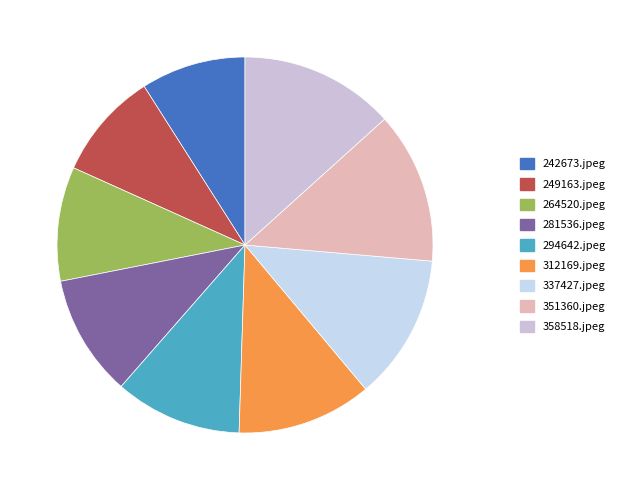

To the nearest percent, what percentage of the pie is 294642.jpeg?

11%